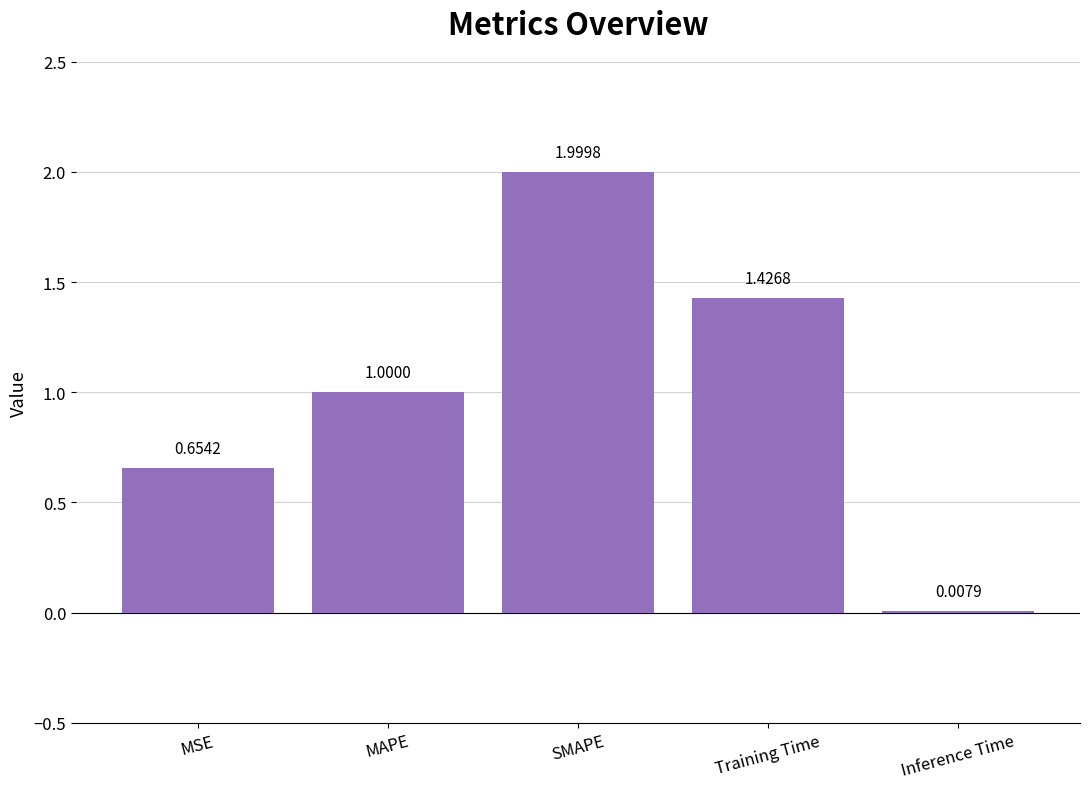

How many series are shown in this chart?

1